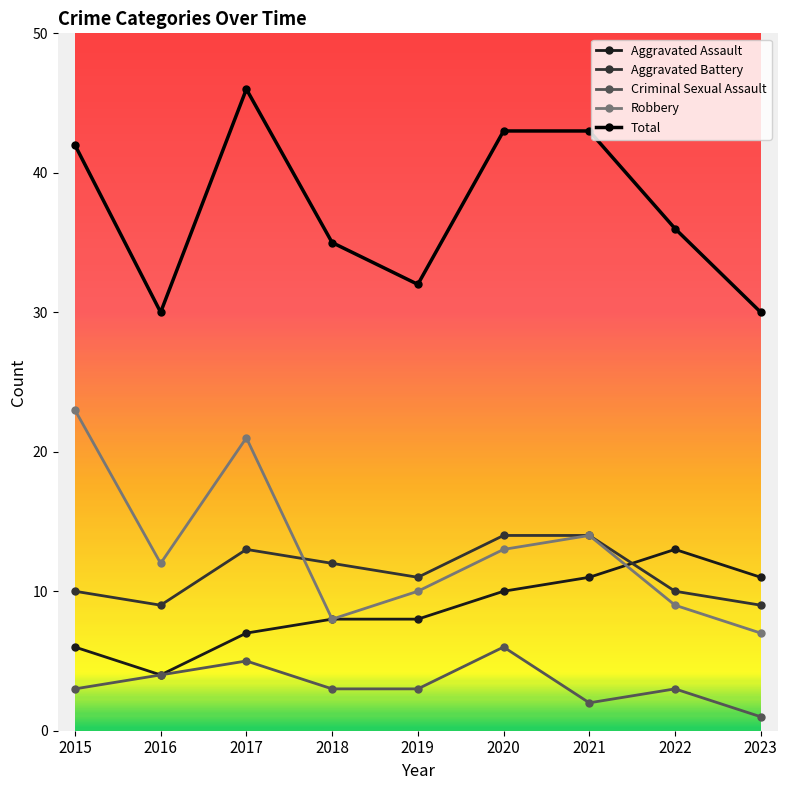

At 2020, list the series in order from smallest to largest.

Criminal Sexual Assault, Aggravated Assault, Robbery, Aggravated Battery, Total